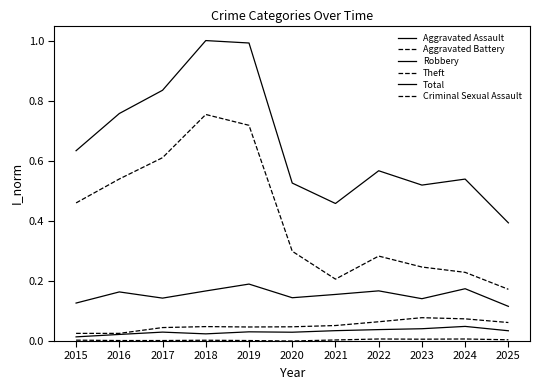

Reading left to right, what are all the values shown in this chart?

Aggravated Assault: 2015=0.0	2016=0.0	2017=0.0	2018=0.0	2019=0.0	2020=0.0	2021=0.0	2022=0.0	2023=0.0	2024=0.0	2025=0.0
Aggravated Battery: 2015=0.0	2016=0.0	2017=0.0	2018=0.0	2019=0.0	2020=0.0	2021=0.1	2022=0.1	2023=0.1	2024=0.1	2025=0.1
Robbery: 2015=0.1	2016=0.2	2017=0.1	2018=0.2	2019=0.2	2020=0.1	2021=0.2	2022=0.2	2023=0.1	2024=0.2	2025=0.1
Theft: 2015=0.5	2016=0.5	2017=0.6	2018=0.8	2019=0.7	2020=0.3	2021=0.2	2022=0.3	2023=0.2	2024=0.2	2025=0.2
Total: 2015=0.6	2016=0.8	2017=0.8	2018=1.0	2019=1.0	2020=0.5	2021=0.5	2022=0.6	2023=0.5	2024=0.5	2025=0.4
Criminal Sexual Assault: 2015=0.0	2016=0.0	2017=0.0	2018=0.0	2019=0.0	2020=0.0	2021=0.0	2022=0.0	2023=0.0	2024=0.0	2025=0.0